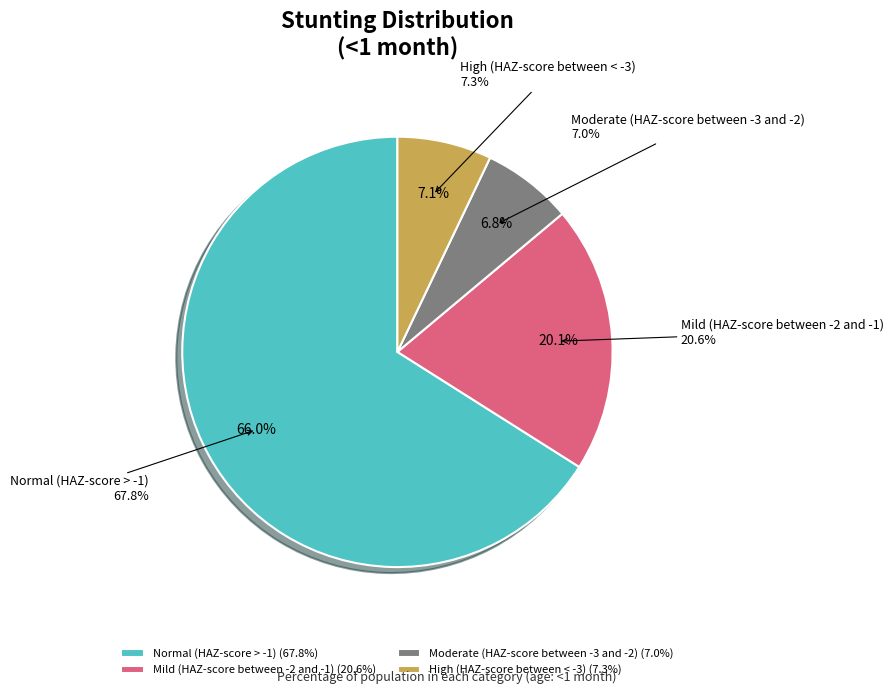

What percentage is the Normal (HAZ-score > -1) slice, to the nearest percent?

66%